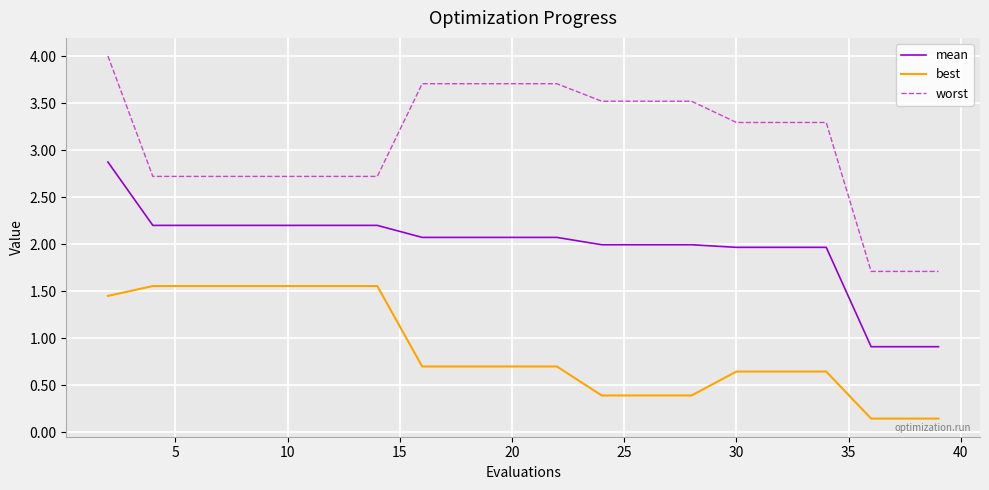

List the series in order of their peak value, highest first.

worst, mean, best